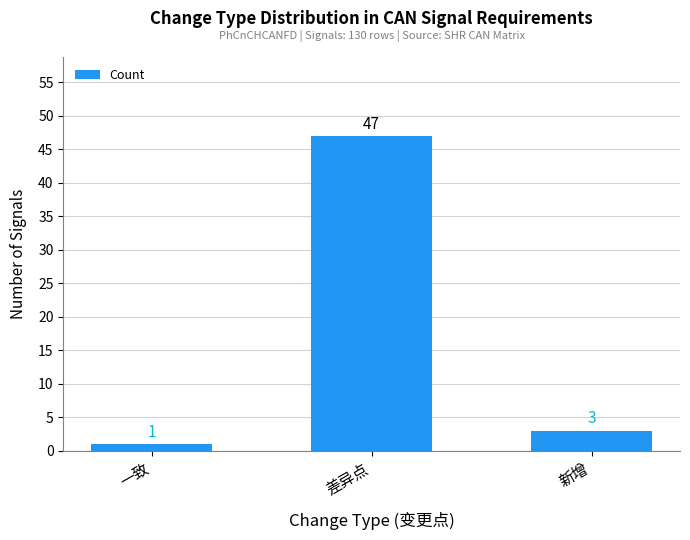

What is the value of the 3rd bar from the left?

3